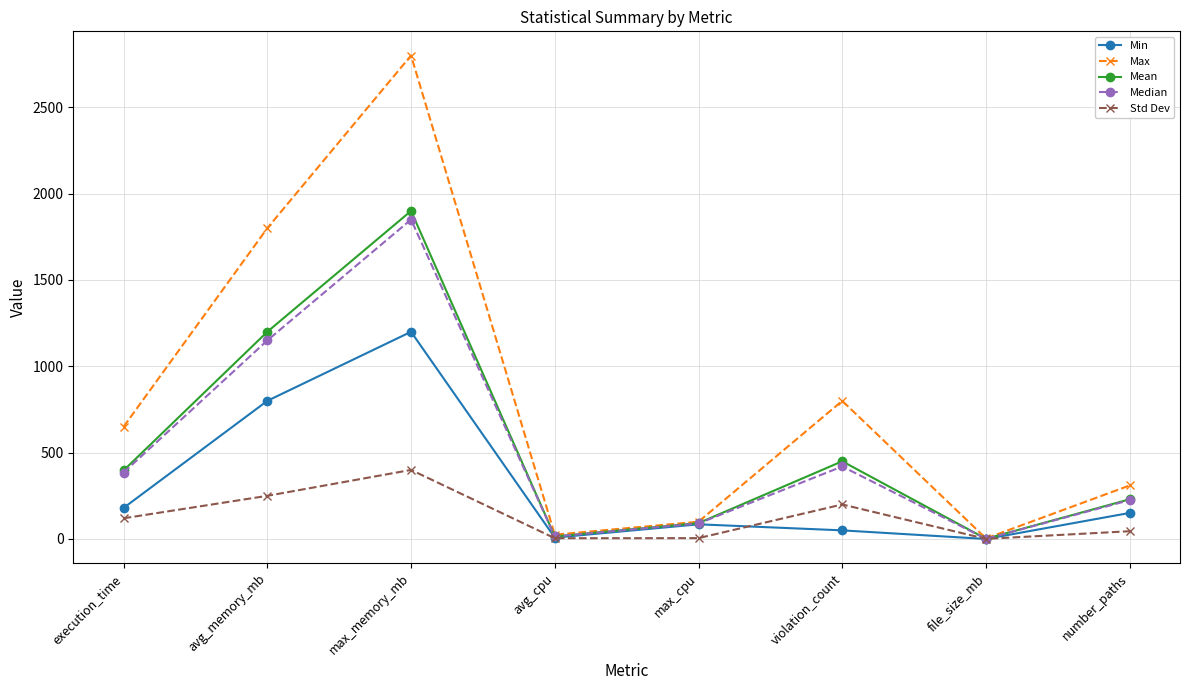

Where is Mean nearest to the value 950?

avg_memory_mb